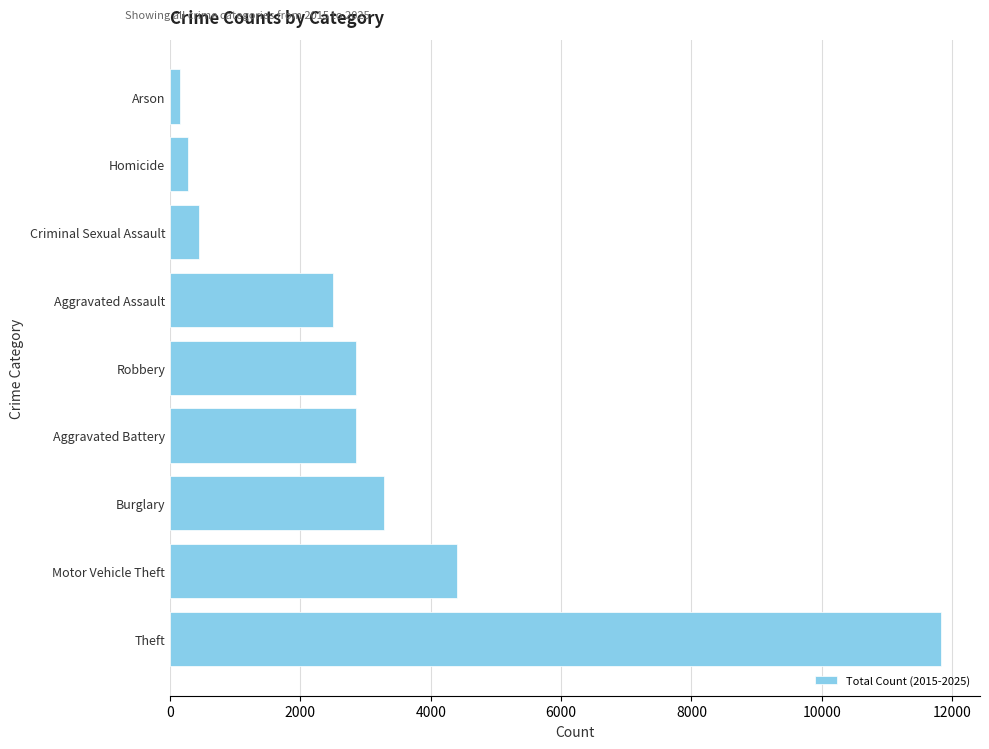

Read the value at Motor Vehicle Theft, to the nearest 10.

4410